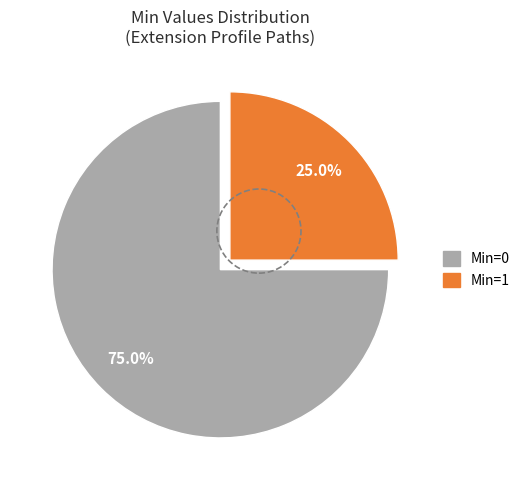

Is there a majority slice in this chart?

Yes